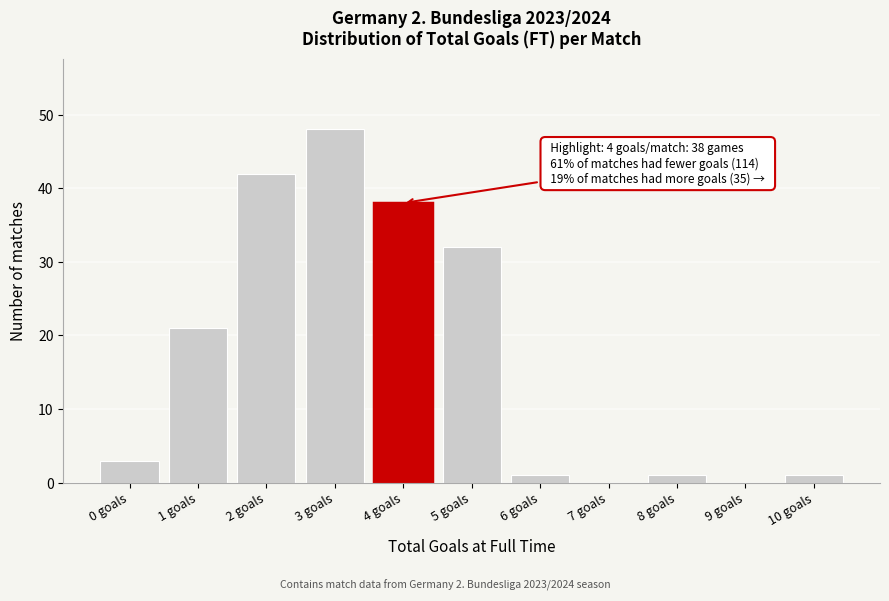

Reading right to left, transcribe all the data shown in this chart.

10 goals=1	9 goals=0	8 goals=1	7 goals=0	6 goals=1	5 goals=32	4 goals=38	3 goals=48	2 goals=42	1 goals=21	0 goals=3